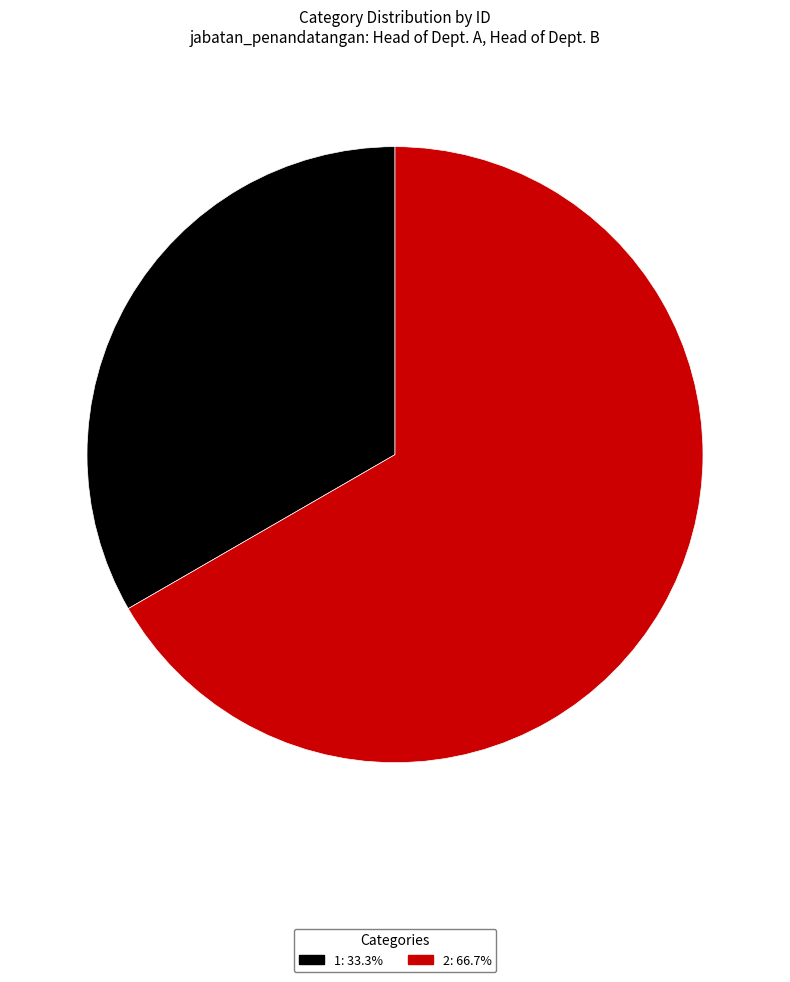

Which slice represents more than half of the pie?

2